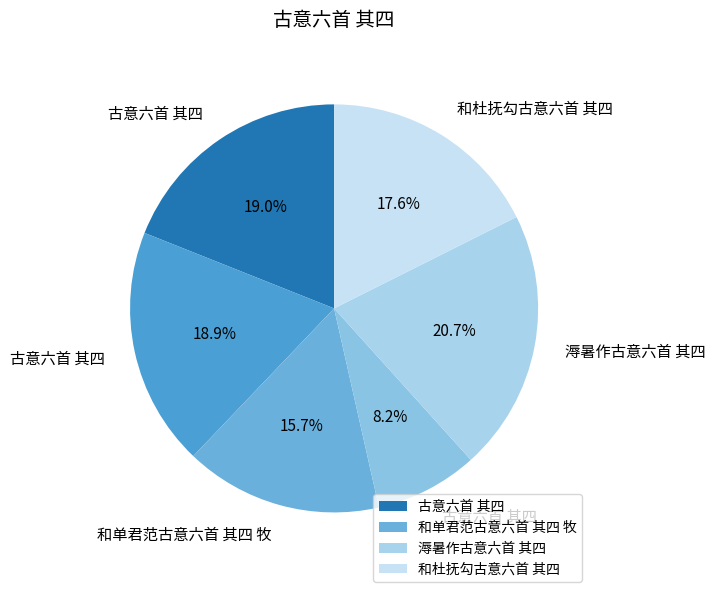

To the nearest percent, what is the difference between the largest and smallest slice percentages?

13%